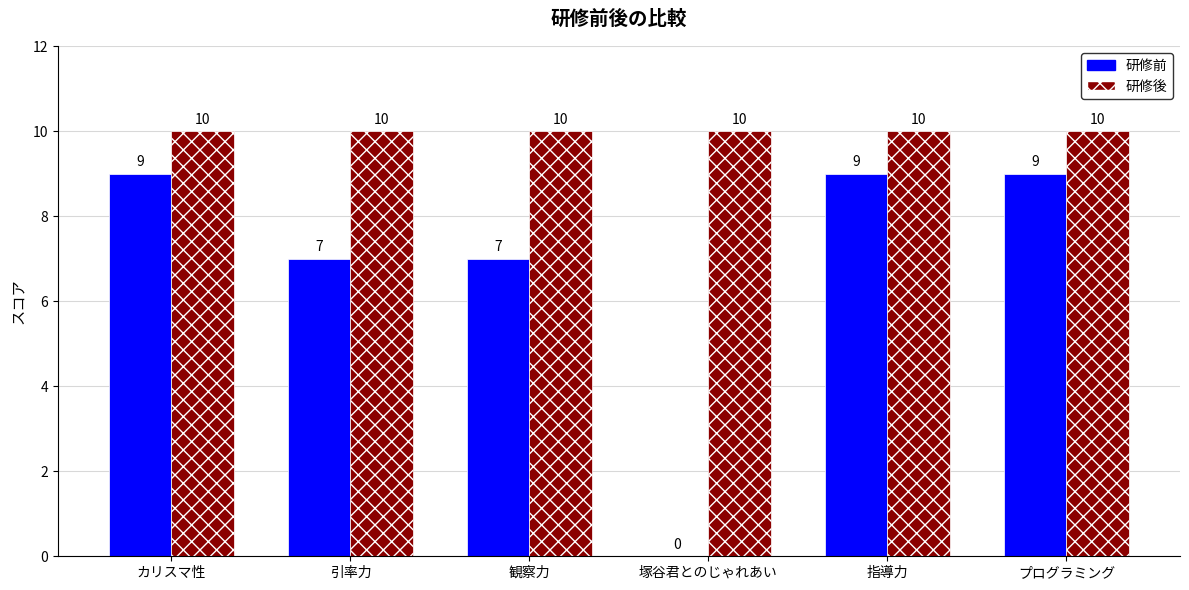

The 研修後 series shows 7 at プログラミング. True or false?

False